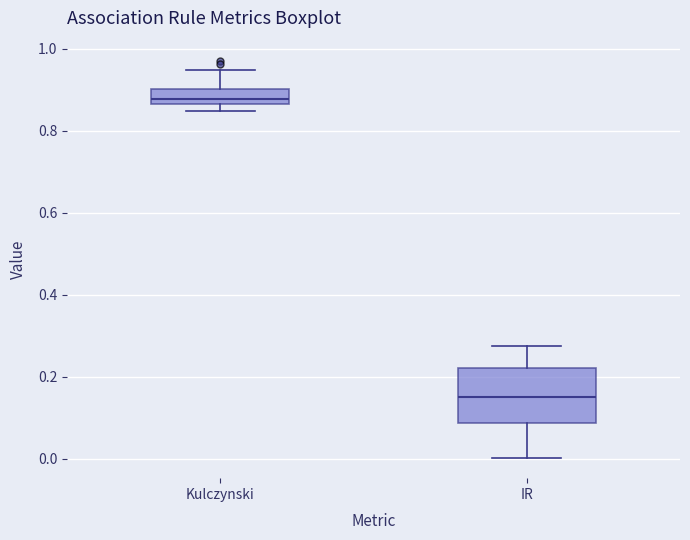

Reading left to right, read every box against the y-axis: the position of its median line, the range the box covers, and the ends of its whiskers. The values are not printed on the chart, so give them approximately, as read against the axis.

Kulczynski: median 0.88, box 0.86 to 0.90, whiskers 0.84 to 0.94
IR: median 0.16, box 0.08 to 0.22, whiskers 0.00 to 0.28